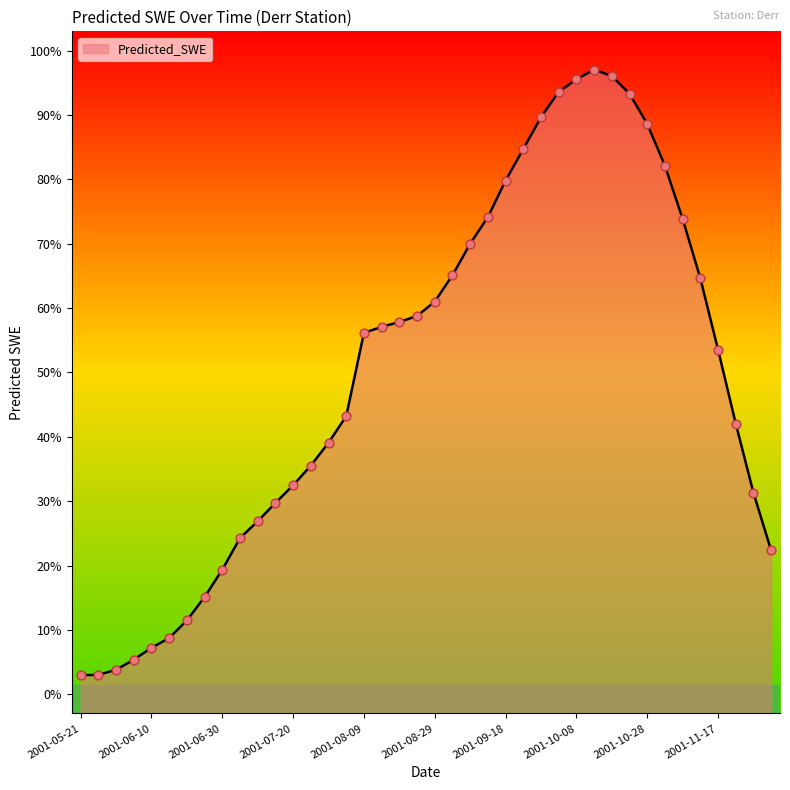

What is the change in value from 2001-05-26 to 2001-10-28?

+287.3